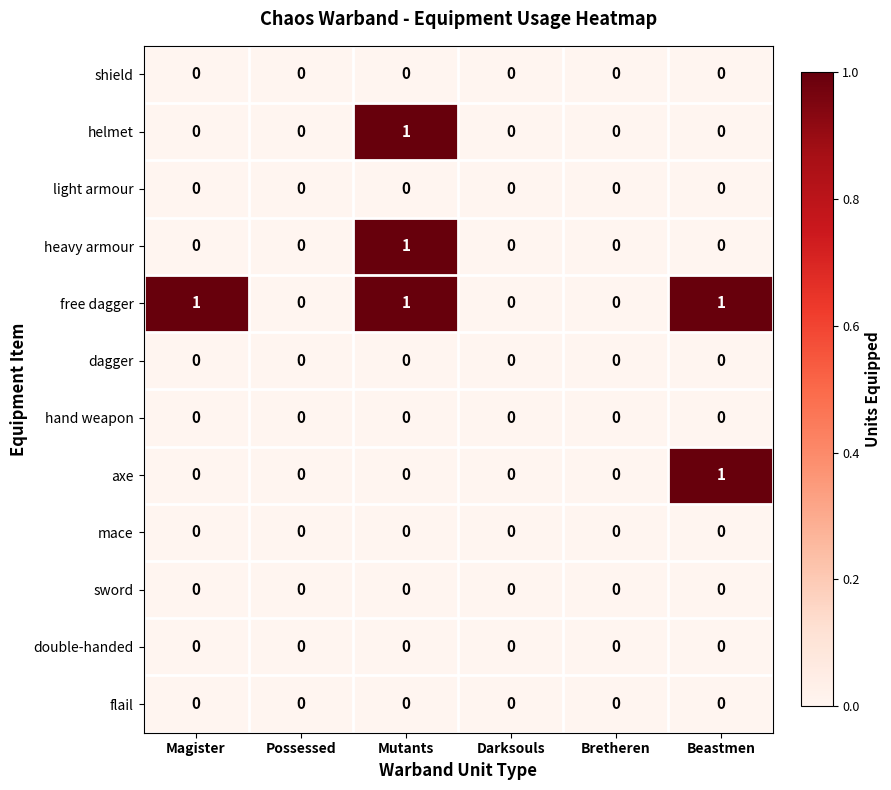

How many categories are shown in the chart?

6